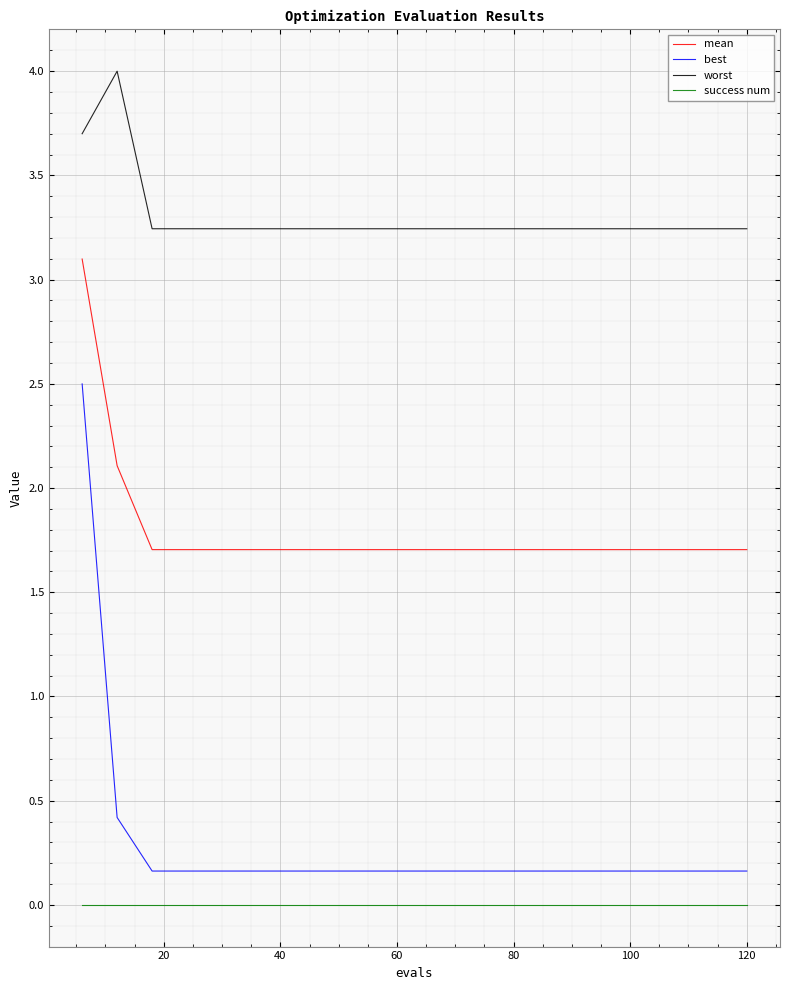

True or false: best and mean intersect in this chart.

False